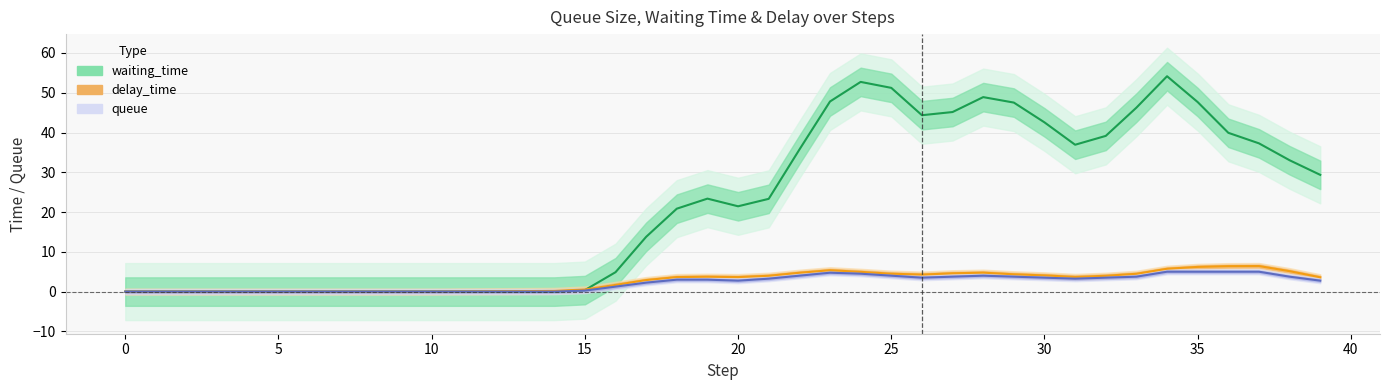

What is the maximum value for delay_time?

6.4